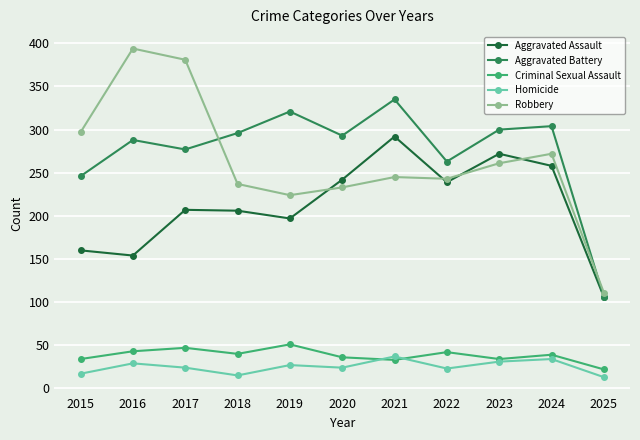

True or false: Criminal Sexual Assault and Aggravated Battery cross at least once.

False